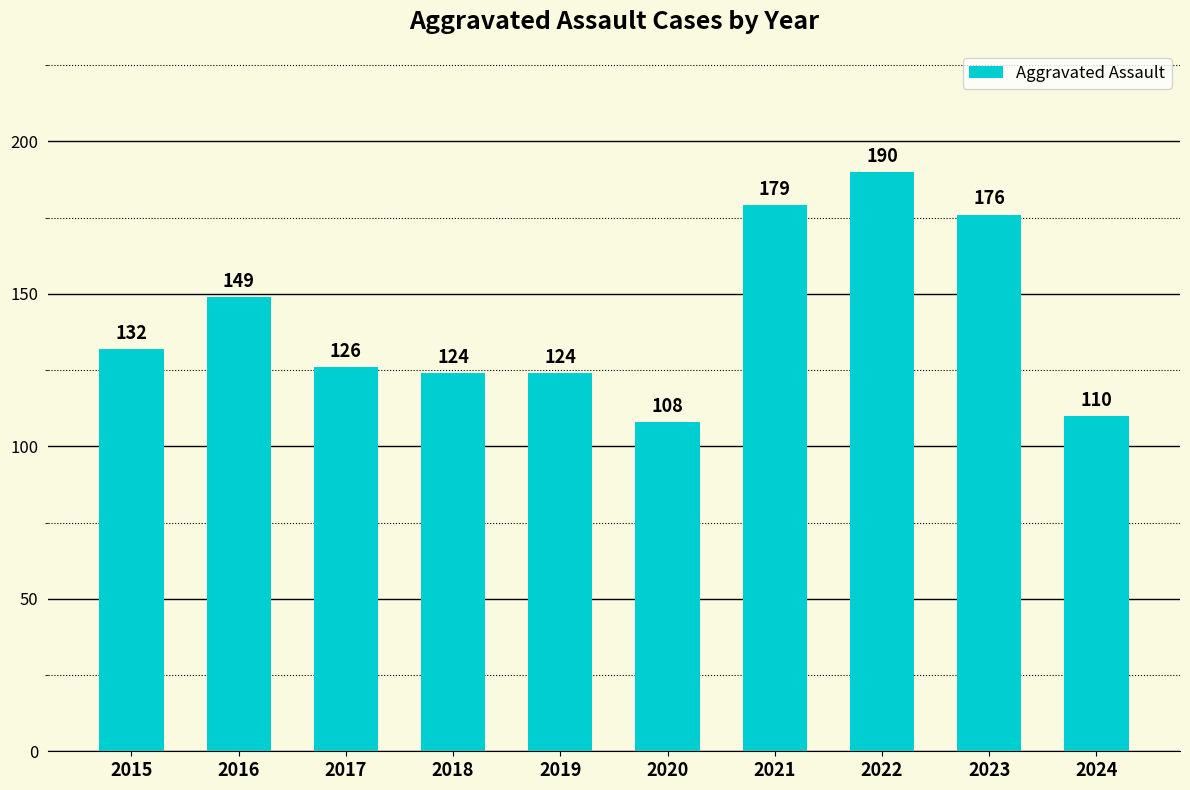

What is the maximum value shown in the chart?

190